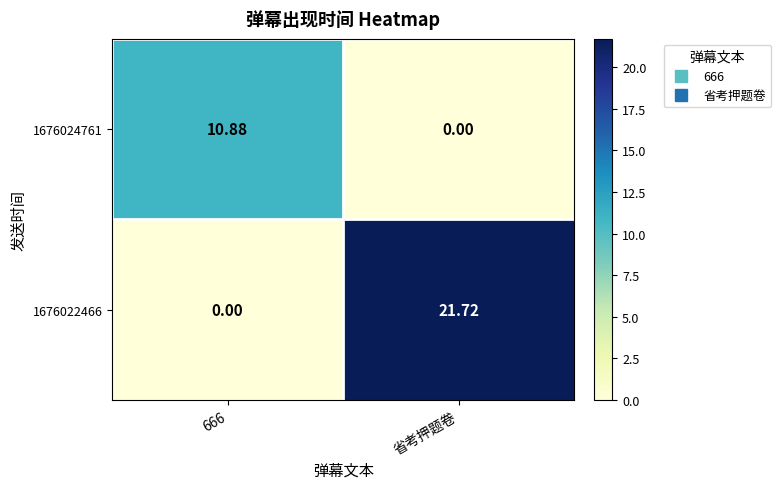

List the series in order of their peak value, highest first.

1676022466, 1676024761